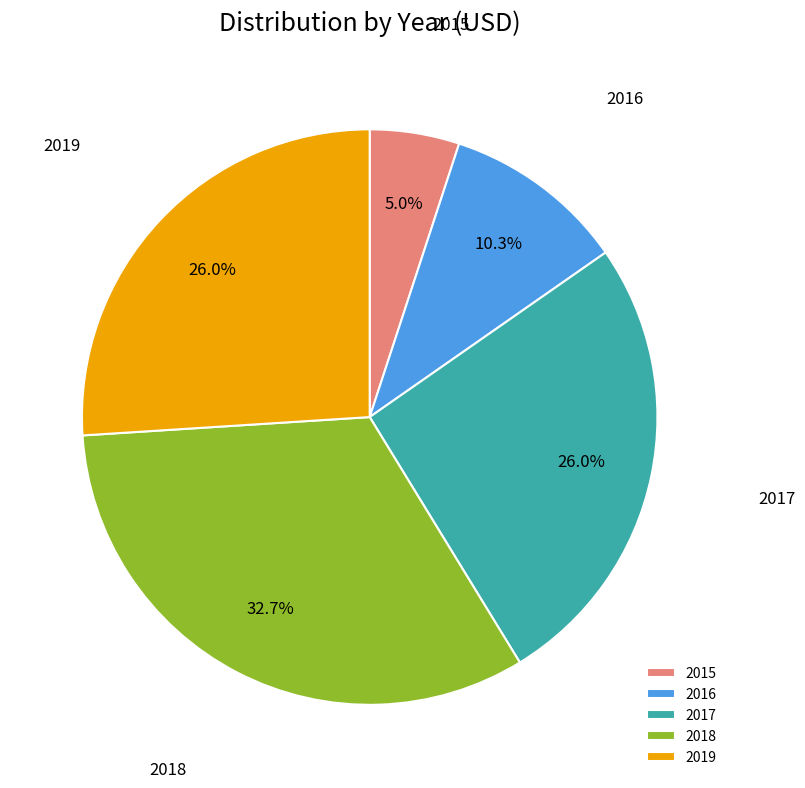

What is the smallest slice in the pie chart?

2015